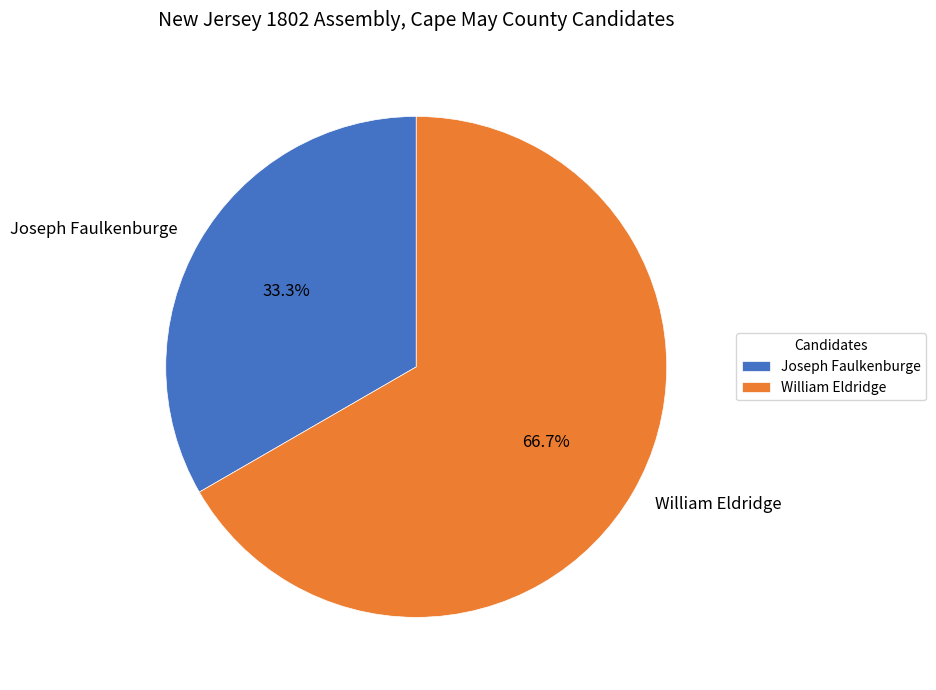

How many segments does this pie chart have?

2